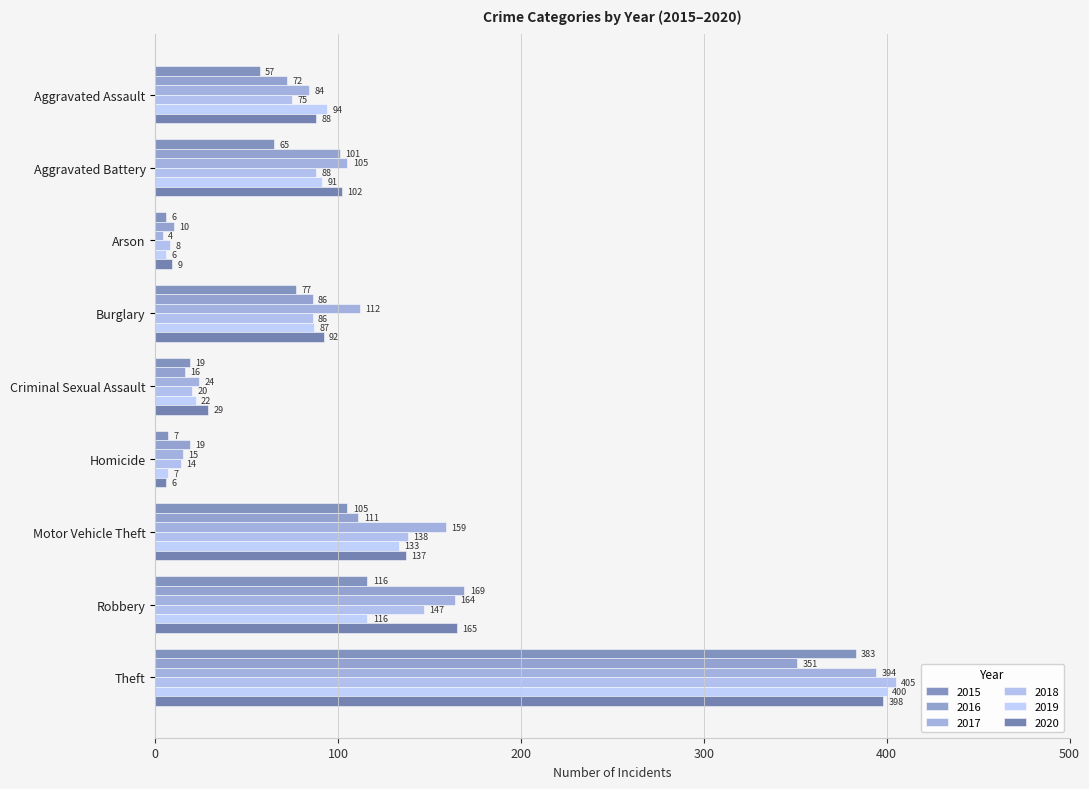

Which series changed the most between Arson and Robbery?

2017